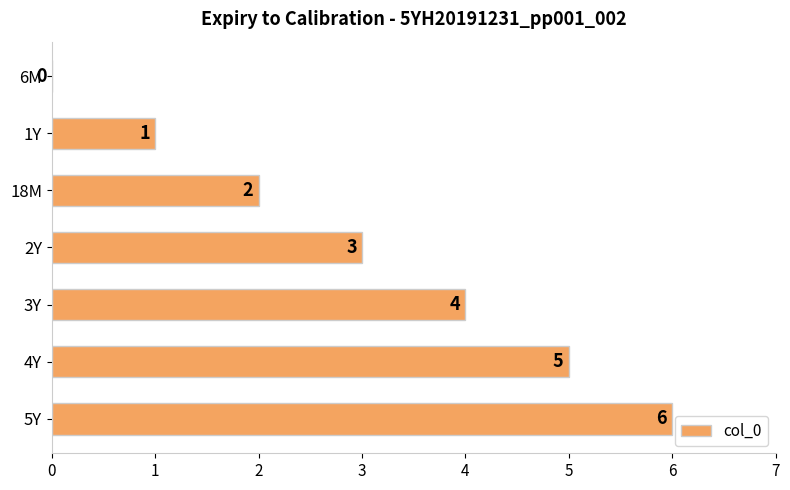

At which label is the value closest to 3?

2Y